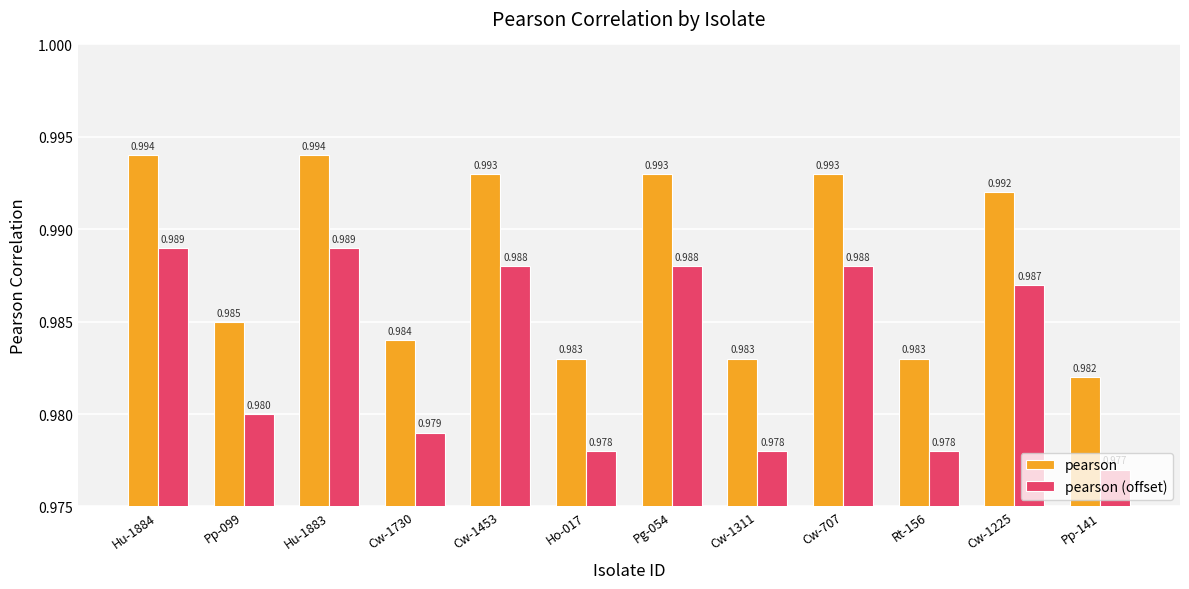

Which series has the largest total across all categories?

pearson